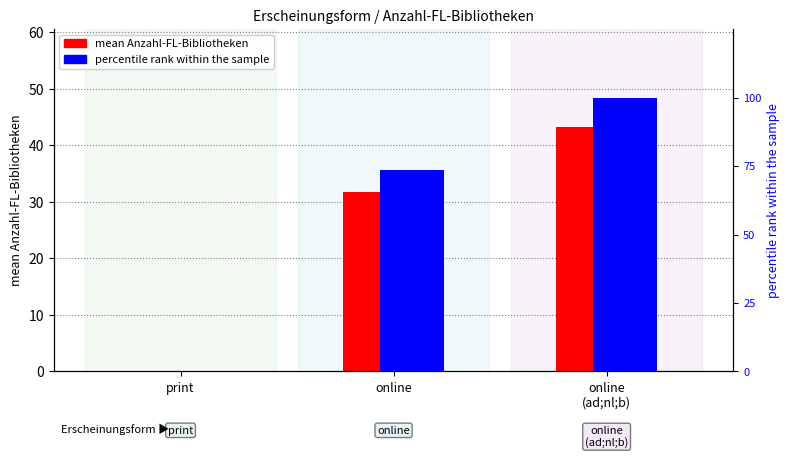

The mean Anzahl-FL-Bibliotheken series shows 31.8 at online. True or false?

True